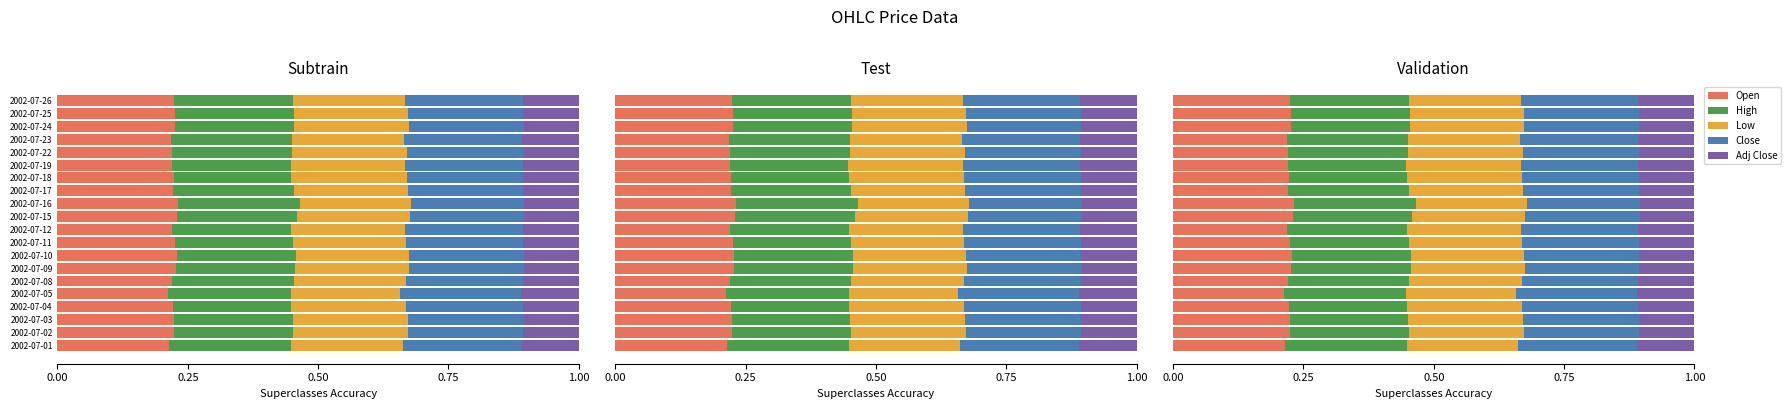

What is the greatest value displayed?

0.2